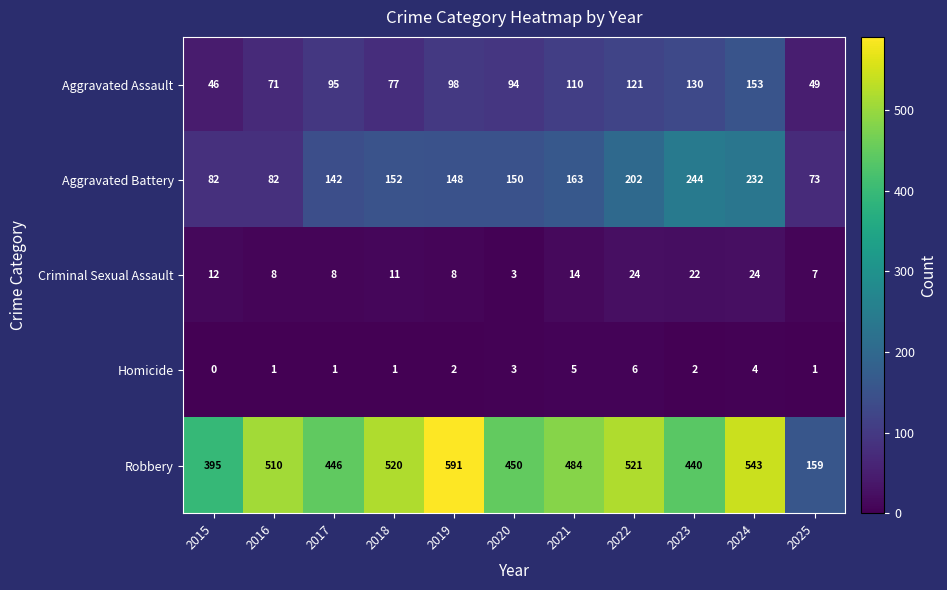

What is the sum of the Criminal Sexual Assault values at 2019 and 2018?

19